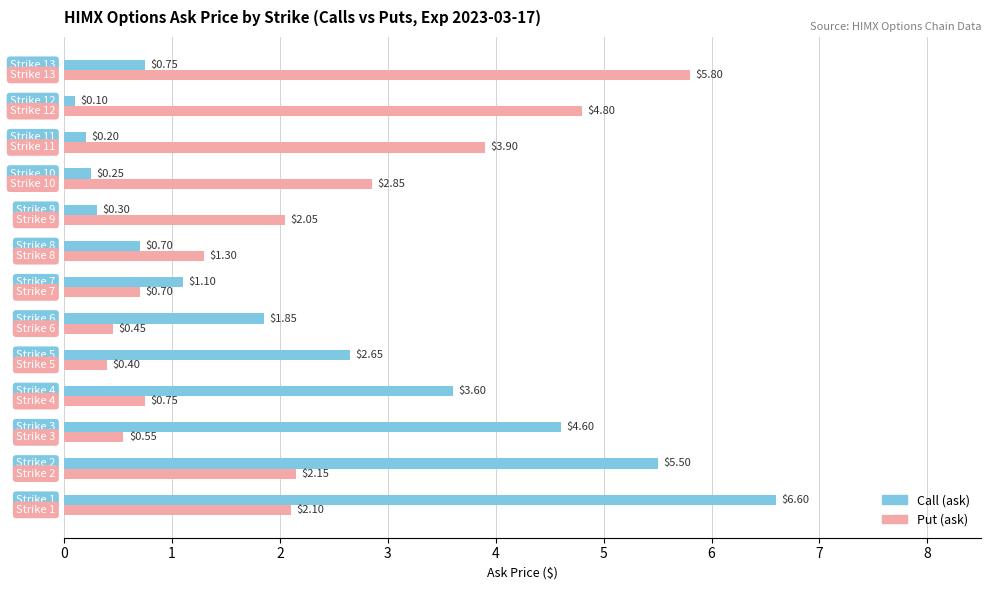

Which series has the largest range (max minus min)?

Call (ask)